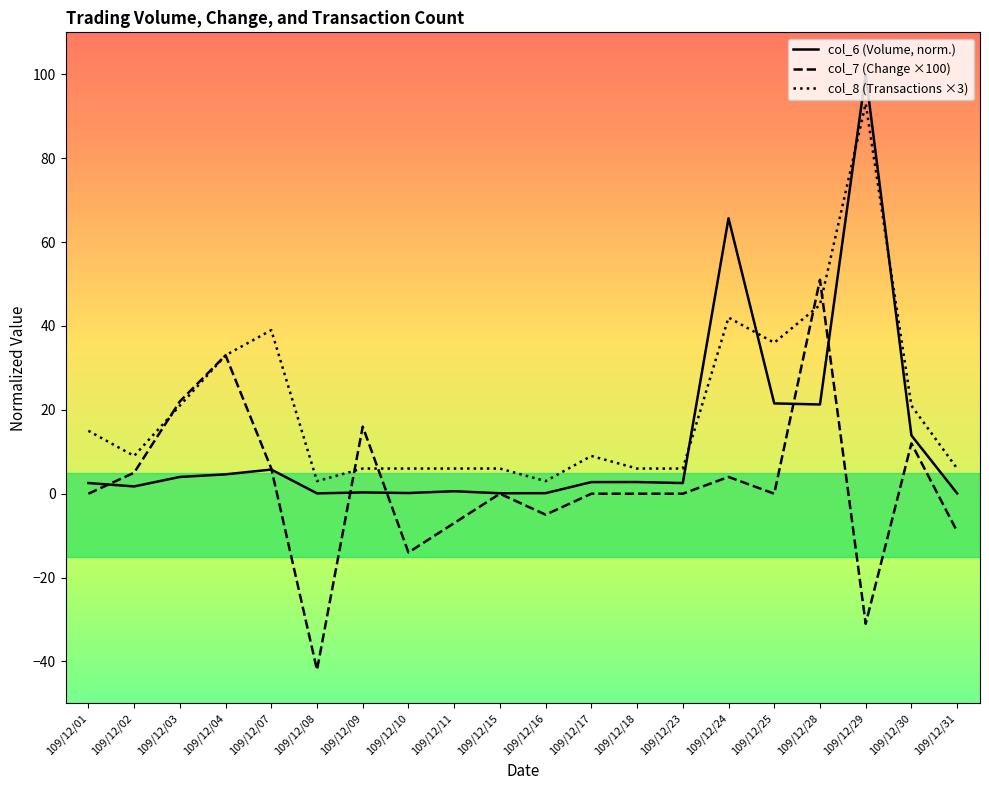

Which series has the largest total across all categories?

col_8 (Transactions ×3)